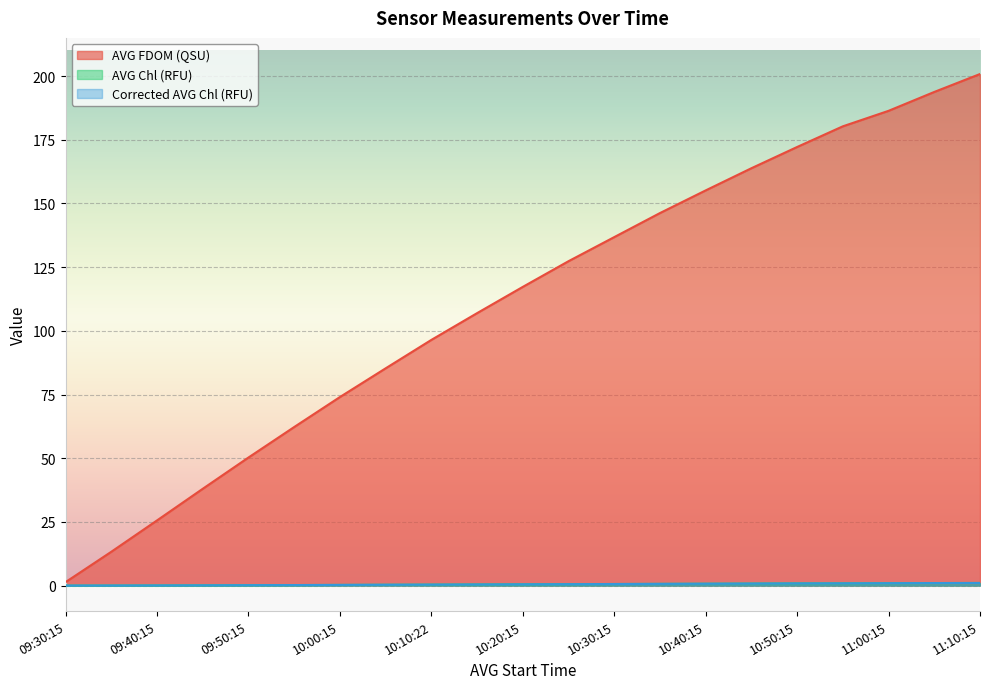

Which label corresponds to the largest value in the chart?

11:10:15